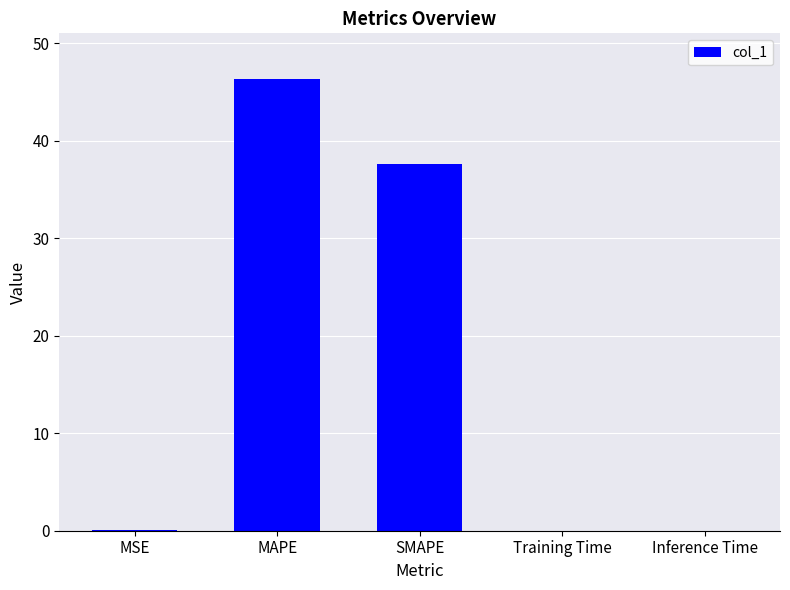

Which category has the highest value across all series?

MAPE